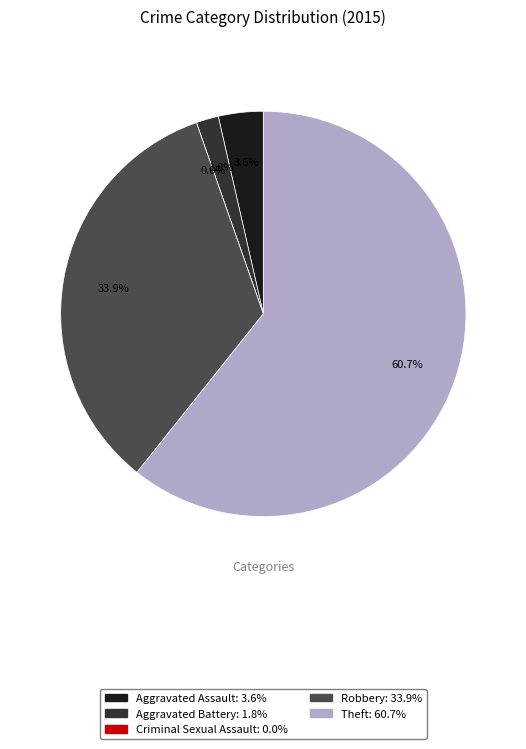

Does Theft represent more than half of the total?

Yes